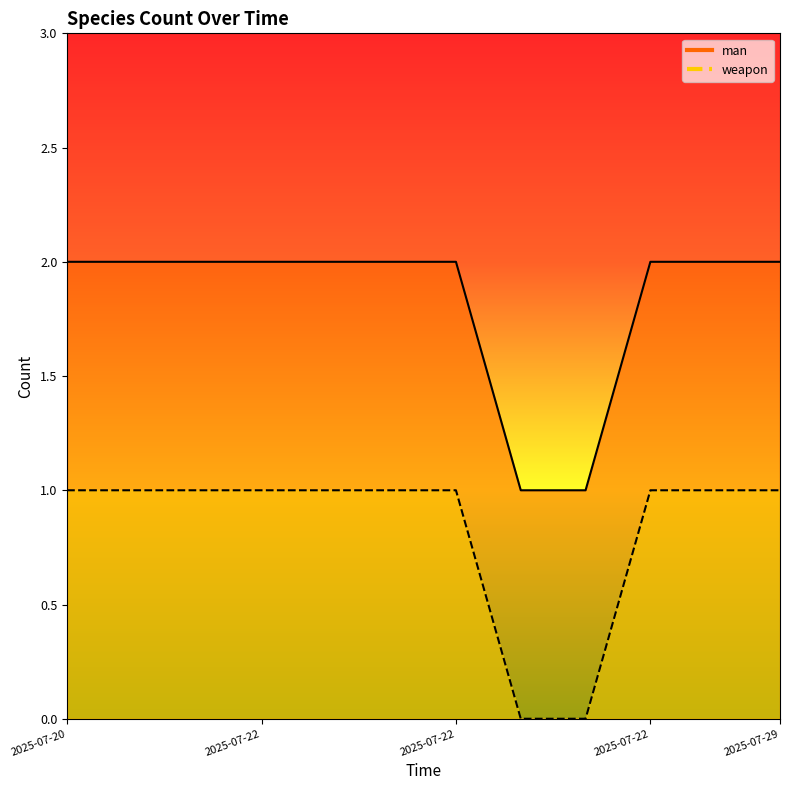

Reading left to right, transcribe all the data shown in this chart.

man: 2	2	2	2	2	2	2	1	1	2	2	2
weapon: 1	1	1	1	1	1	1	0	0	1	1	1